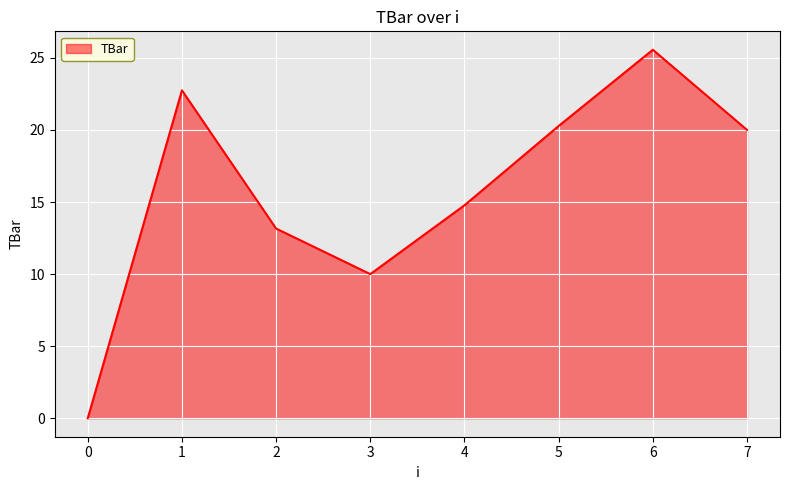

At which category does the data reach its first local peak?

1